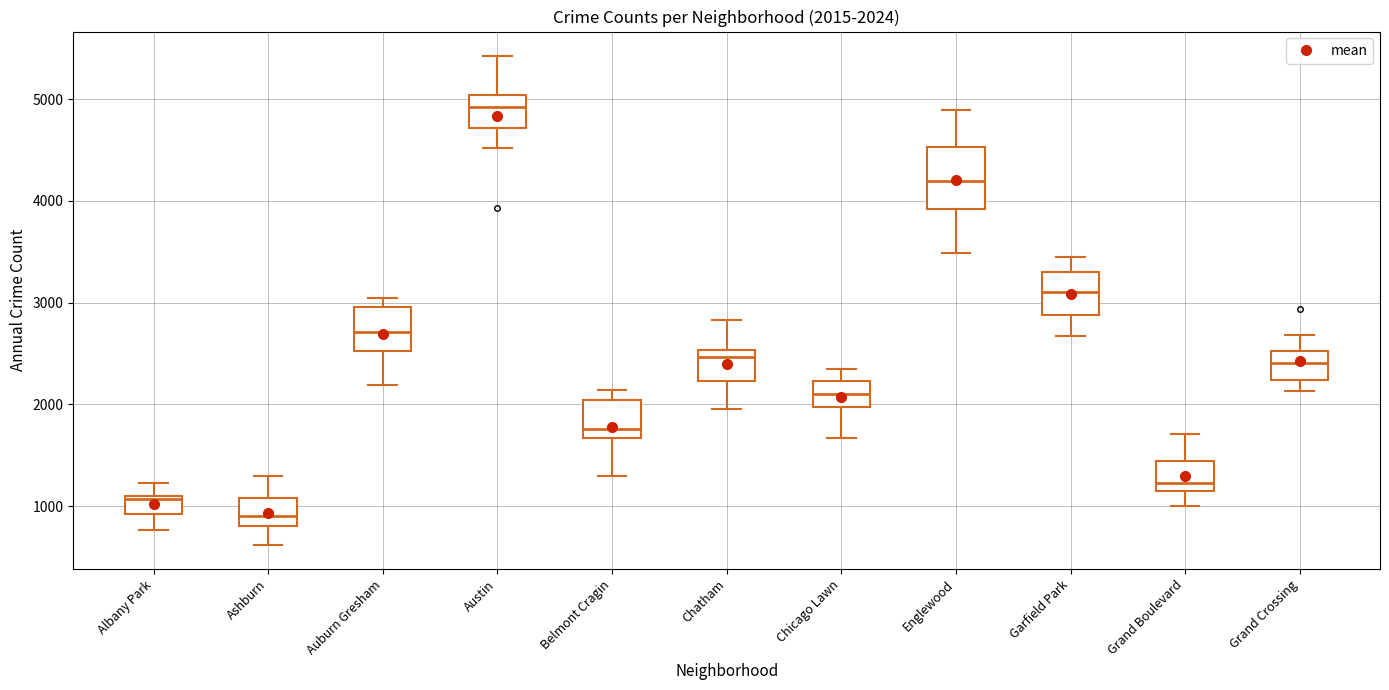

Which box's median line is the highest?

Austin